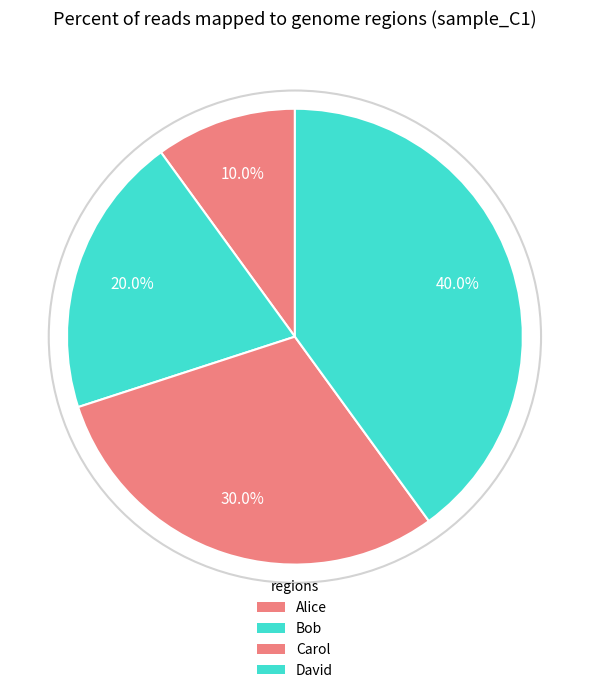

What percentage do Alice and Bob together represent?

30.0%